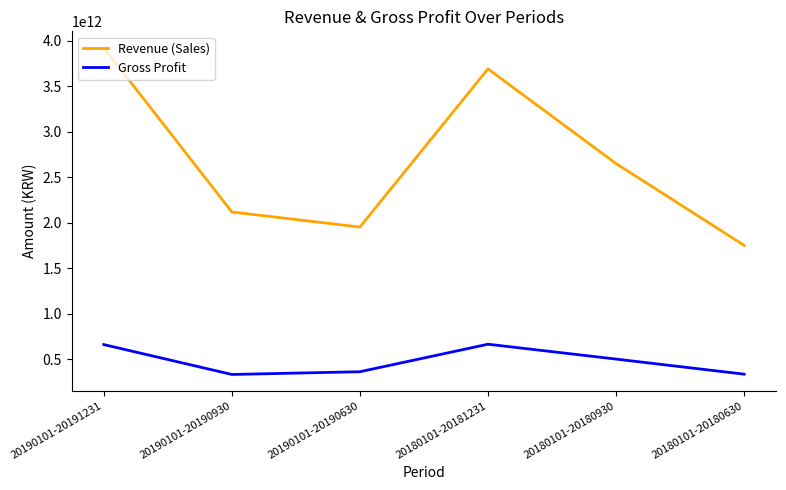

What is the difference between the second highest and minimum values in the Revenue (Sales) series?

1940567124301